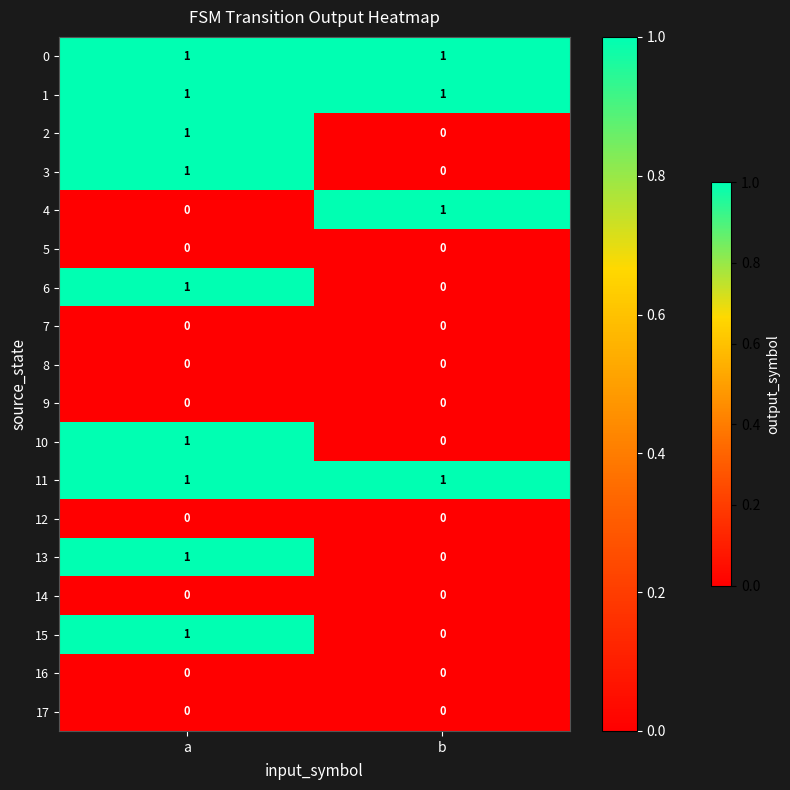

The value of 9 at b is 0. True or false?

True